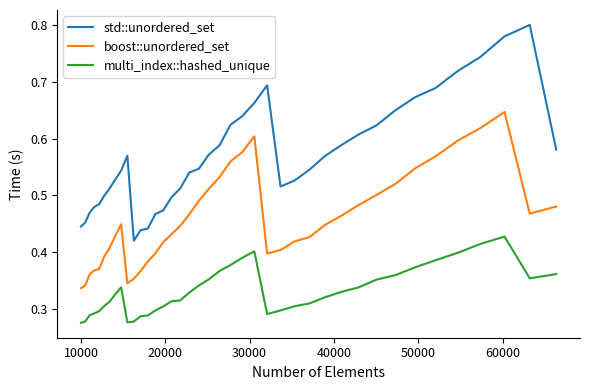

Which series has the widest spread of values?

std::unordered_set